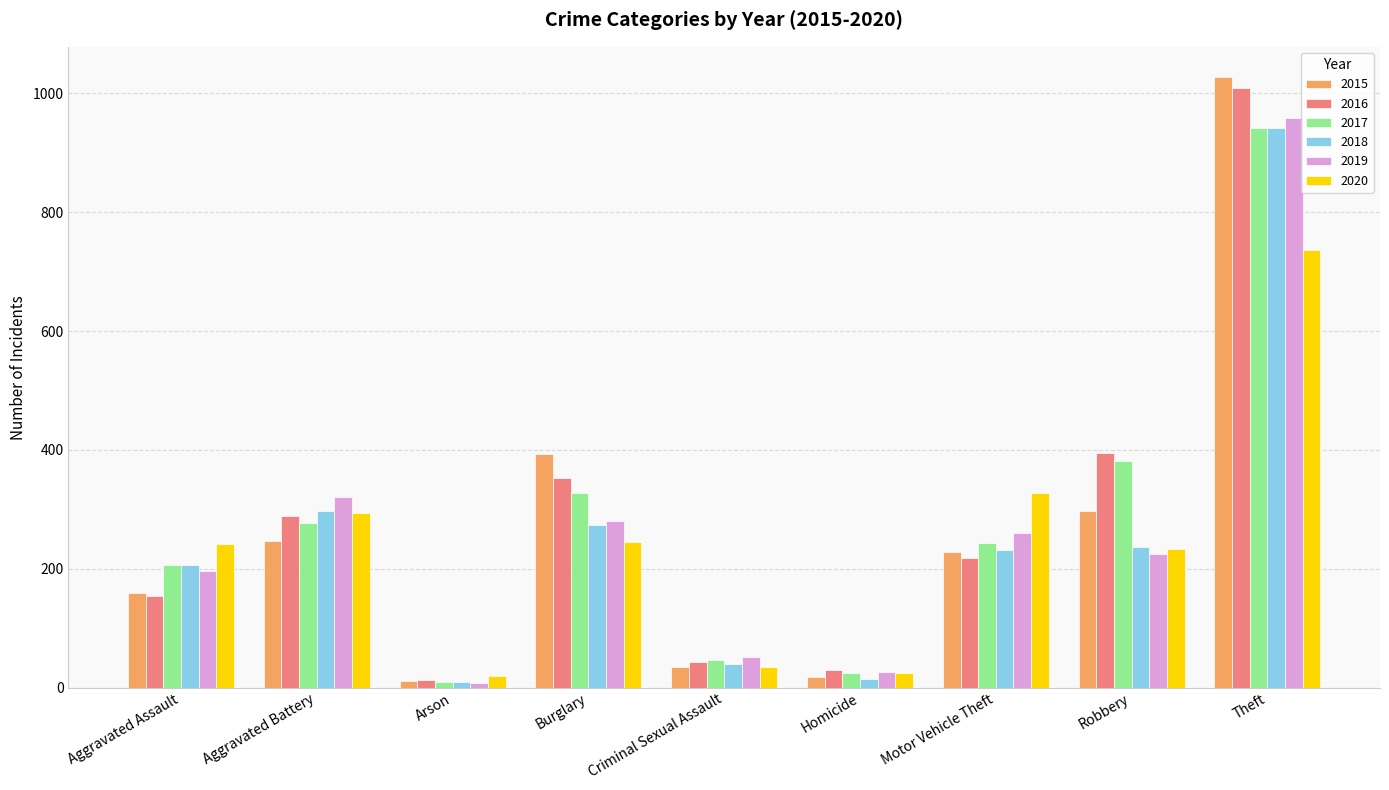

What is the approximate value of 2016 at Motor Vehicle Theft?

218